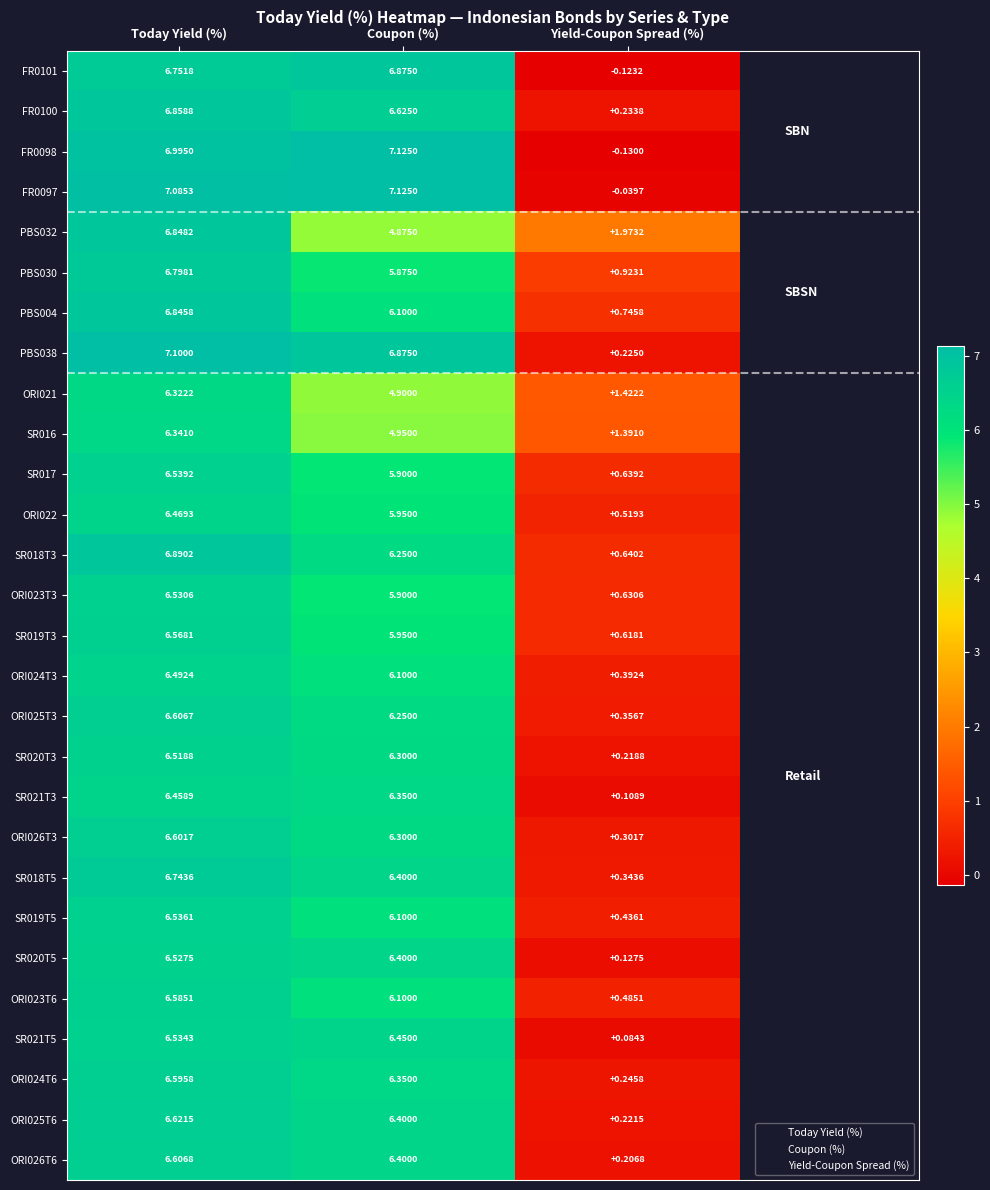

At which category is the sum across all series the highest?

Today Yield (%)